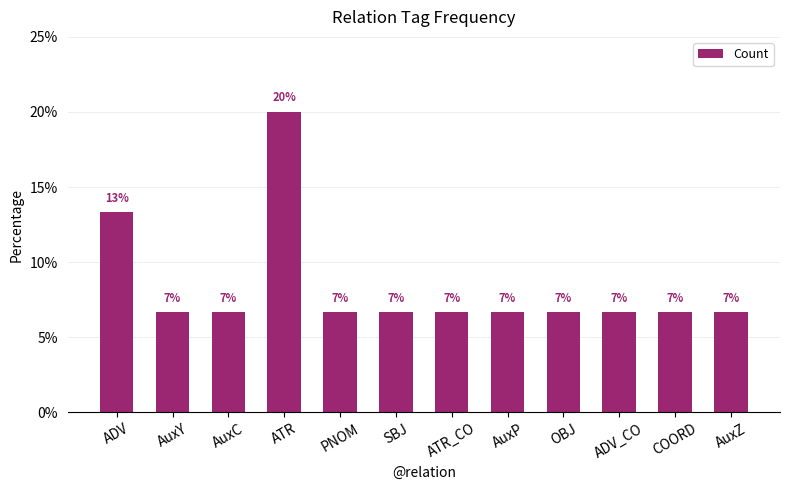

Does the chart contain any negative values?

No